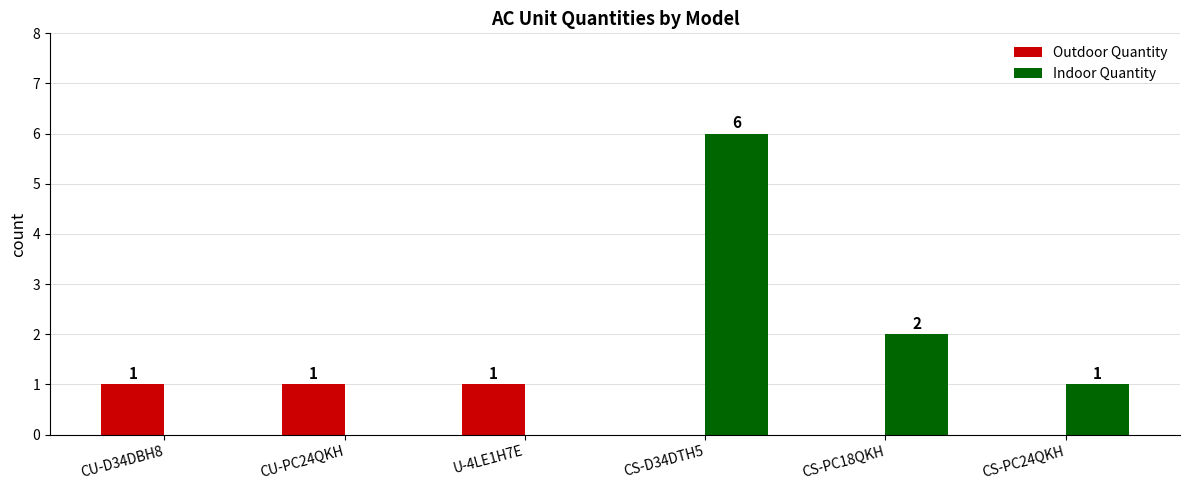

Where does the Indoor Quantity series first go above 1?

CS-D34DTH5